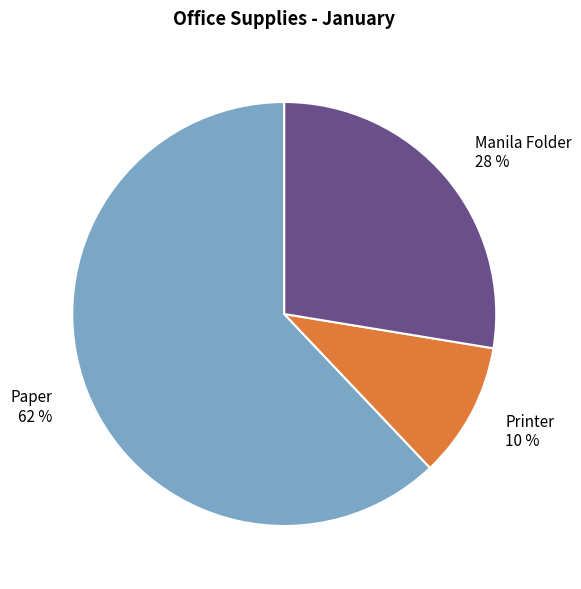

Count the number of slices in the pie.

3